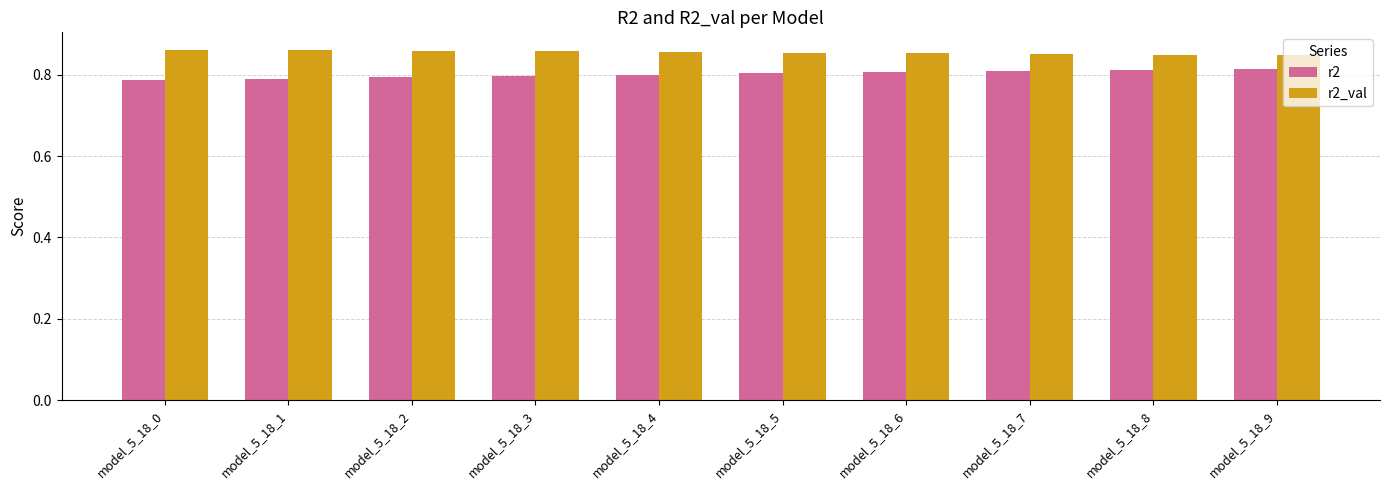

Rank the series by their maximum value, from lowest to highest.

r2, r2_val